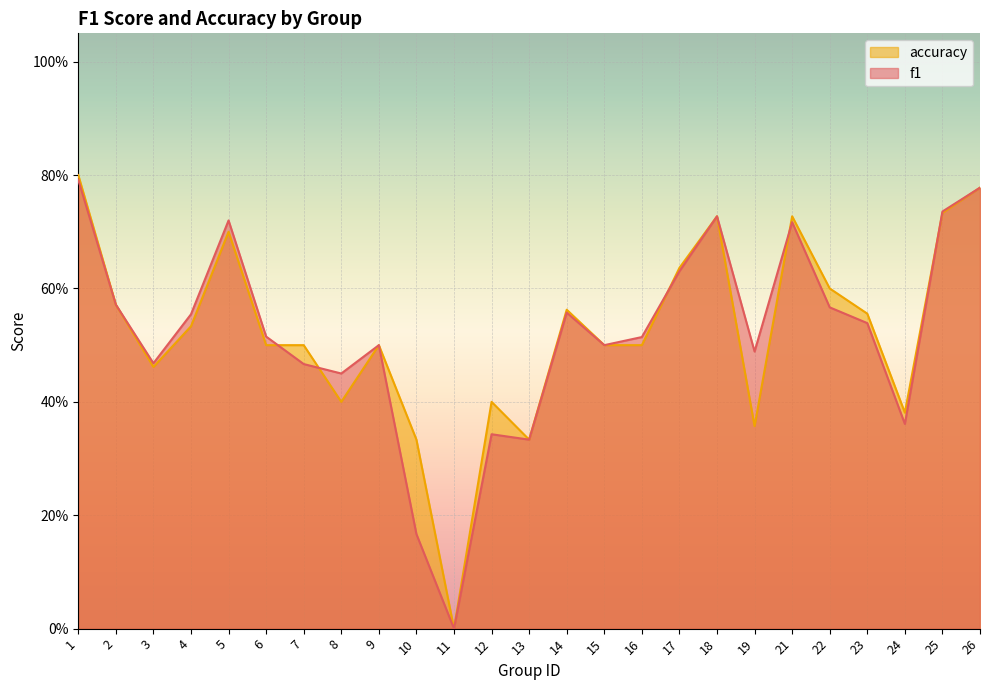

True or false: accuracy has more than 1 points higher than both neighbors.

True